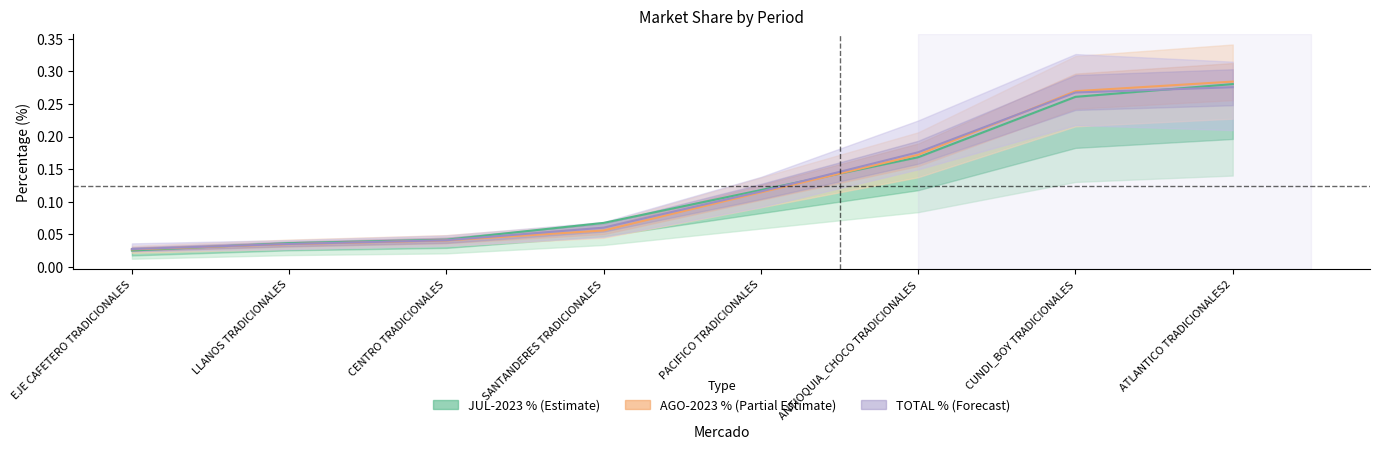

Which series changed the most between PACIFICO TRADICIONALES and ATLANTICO TRADICIONALES2?

AGO-2023 % (Partial Estimate)